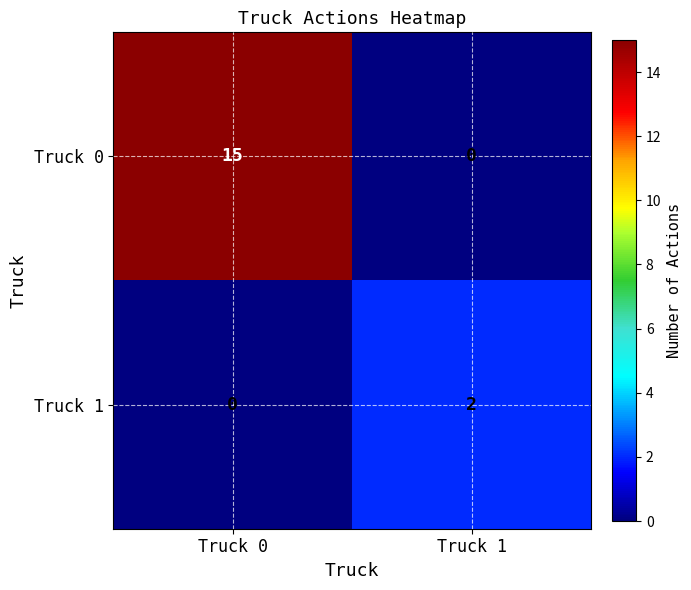

What is the total value across all series at Truck 1?

2